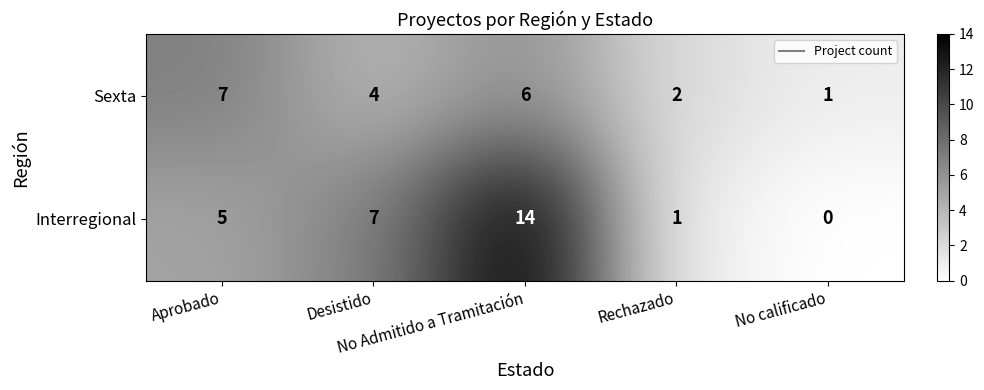

What is the sum of all Sexta values?

20